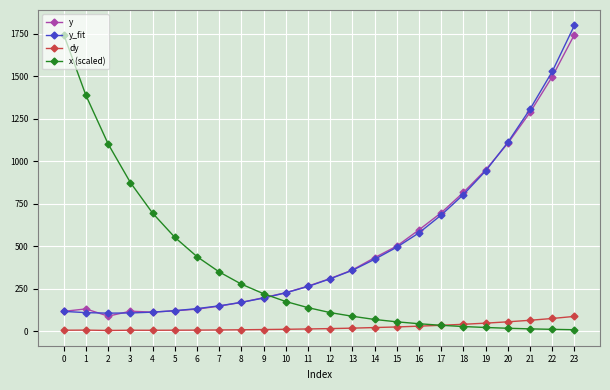

What is the maximum value for y?

1743.7